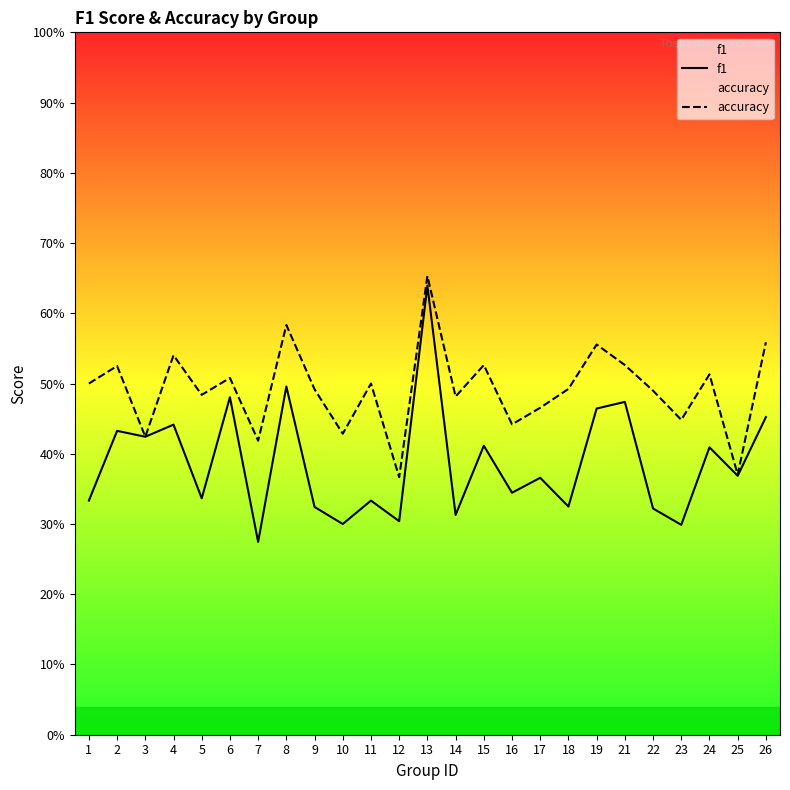

True or false: accuracy and f1 intersect in this chart.

False